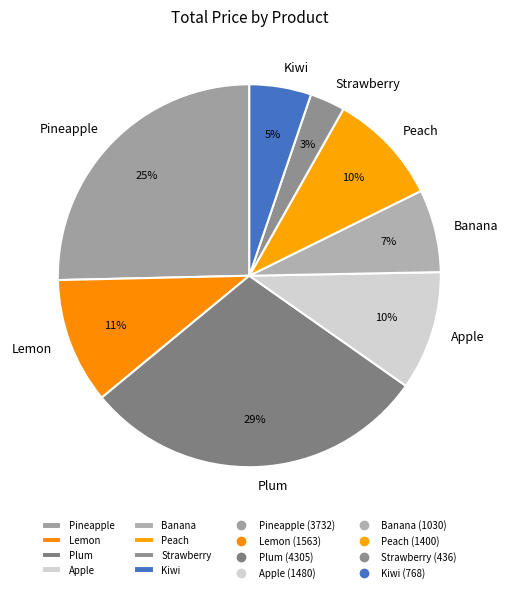

Is there a majority slice in this chart?

No